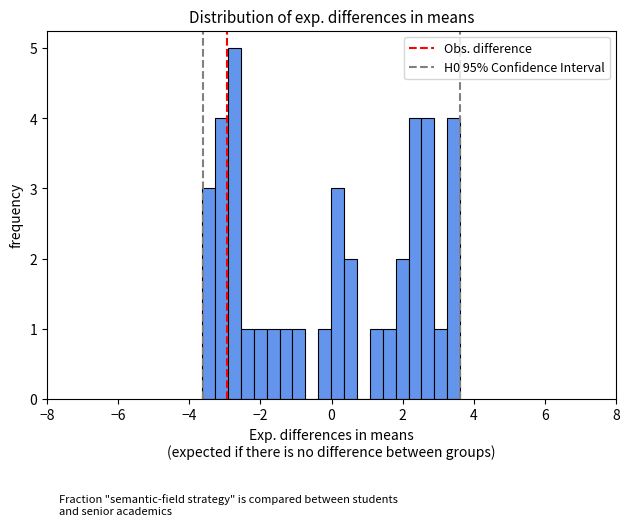

Read against the x-axis, roughly where is the centre of the tallest bar?

-2.8